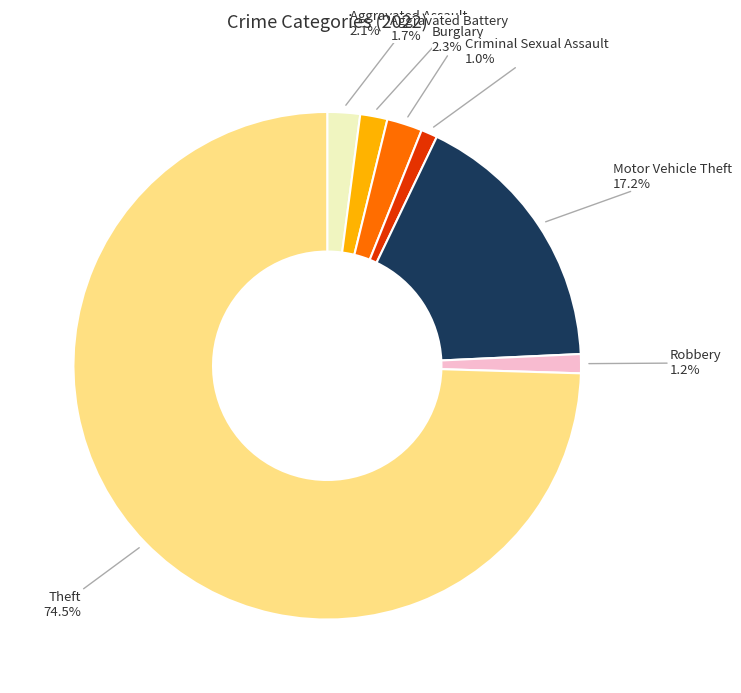

How many slices are in this pie chart?

7